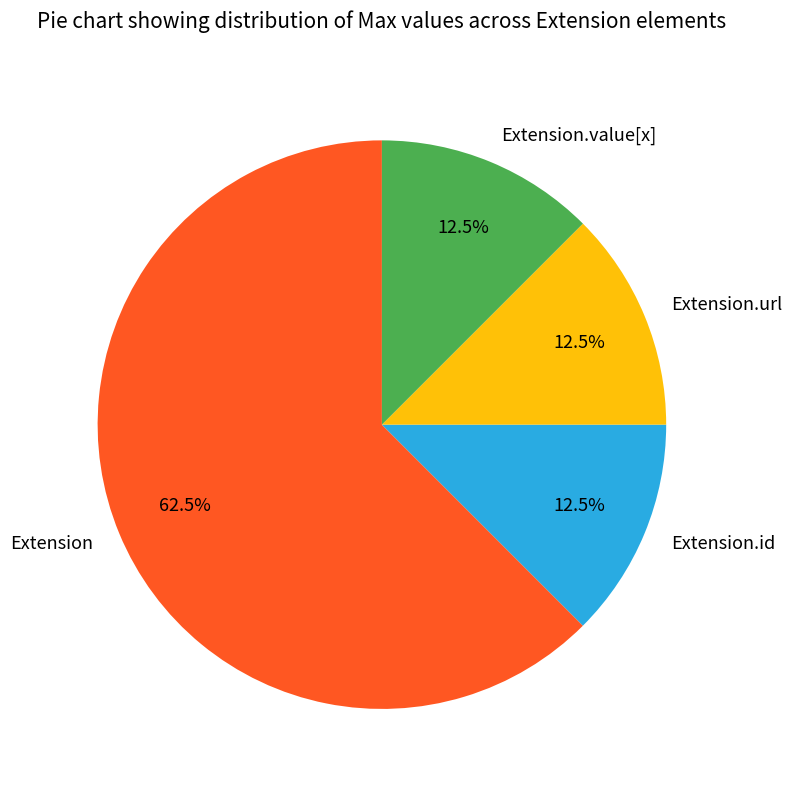

Is Extension the majority of the pie?

Yes